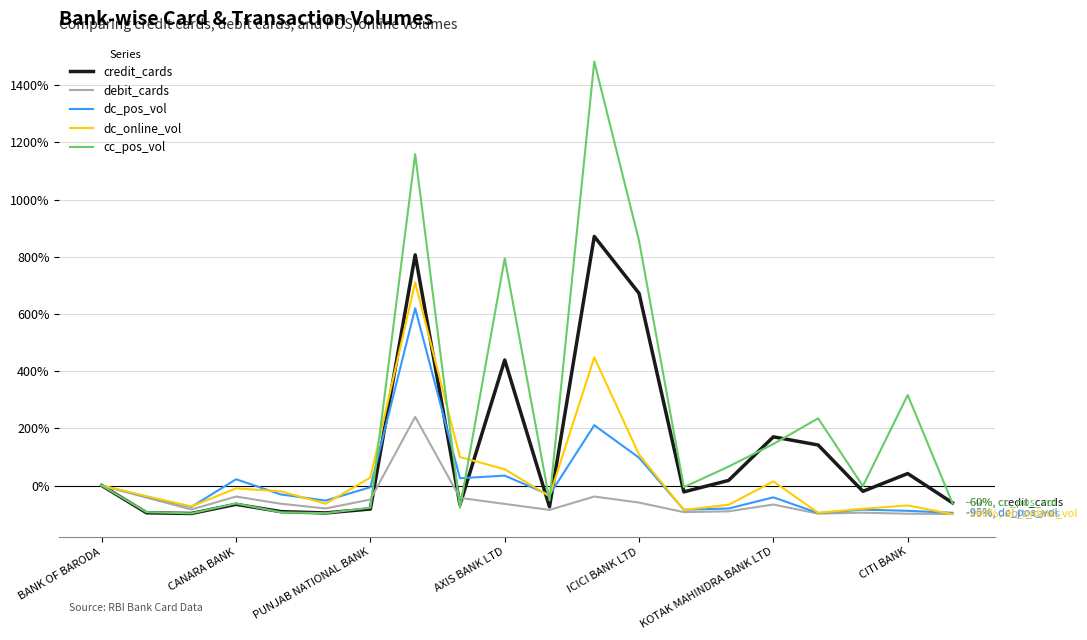

What is the difference between the maximum and second lowest values in the credit_cards series?

966.6